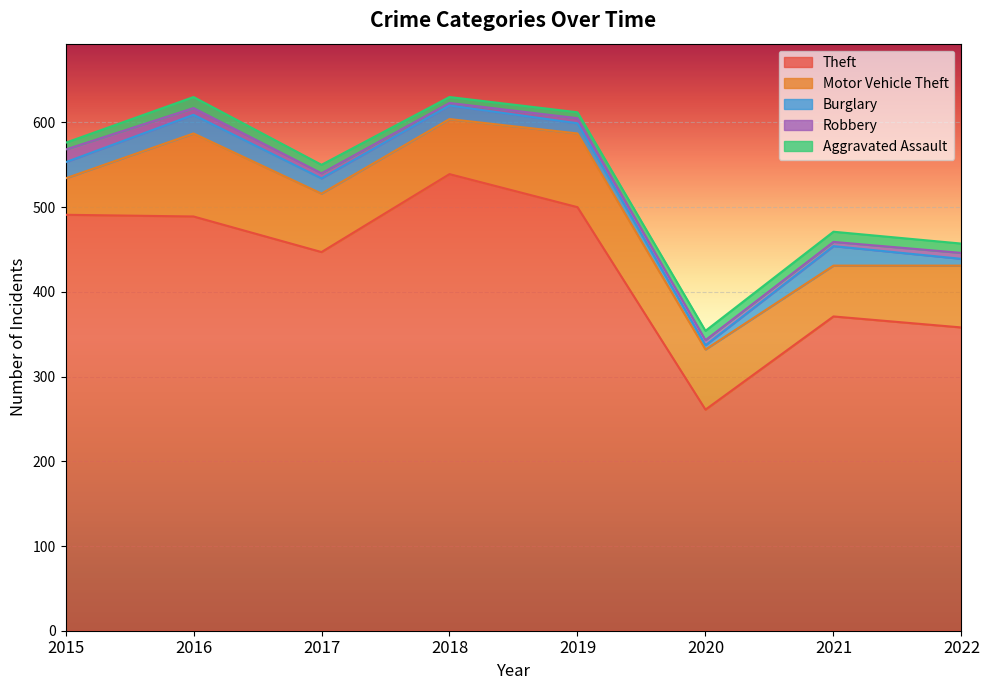

At which category does the chart reach its minimum across all series?

2018